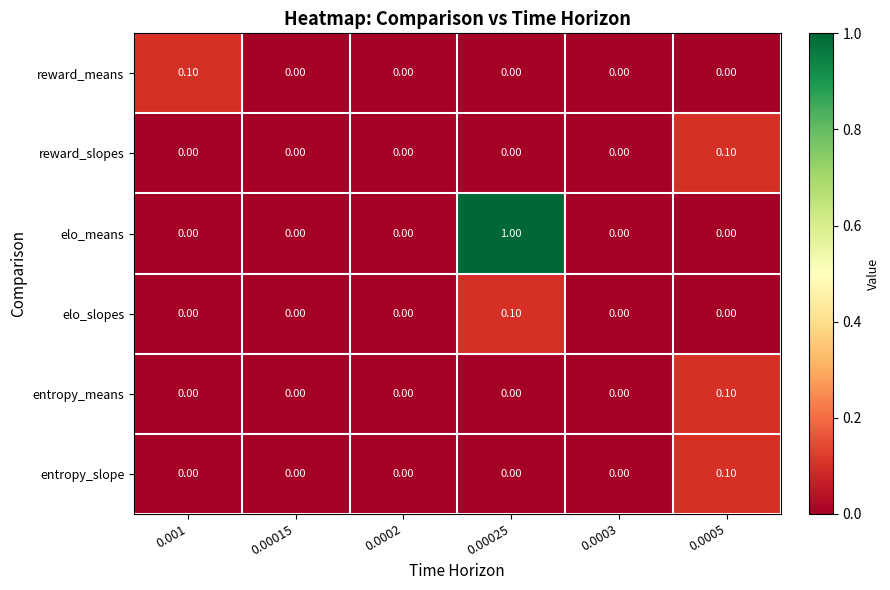

Which series has the largest total across all categories?

elo_means